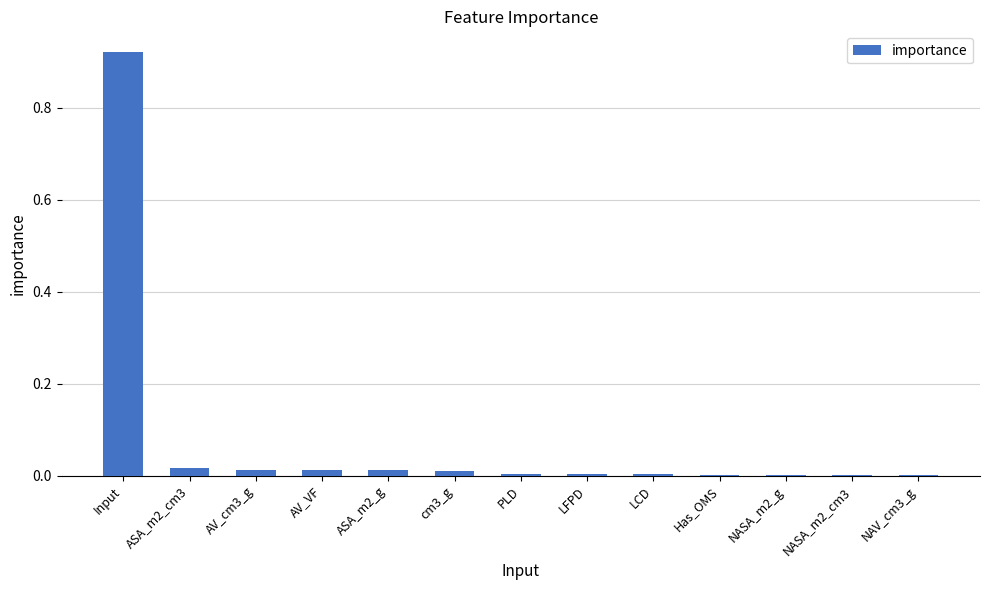

The chart shows a value of 0.0 at AV_VF. True or false?

True